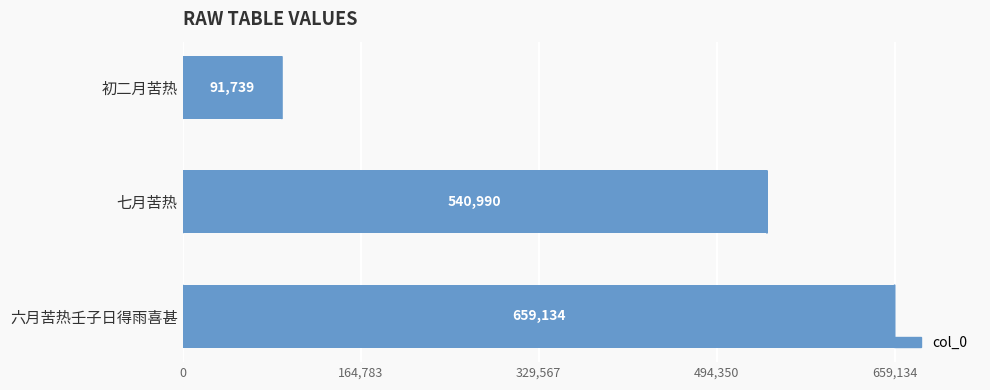

True or false: the data shows 954479 at 七月苦热.

False